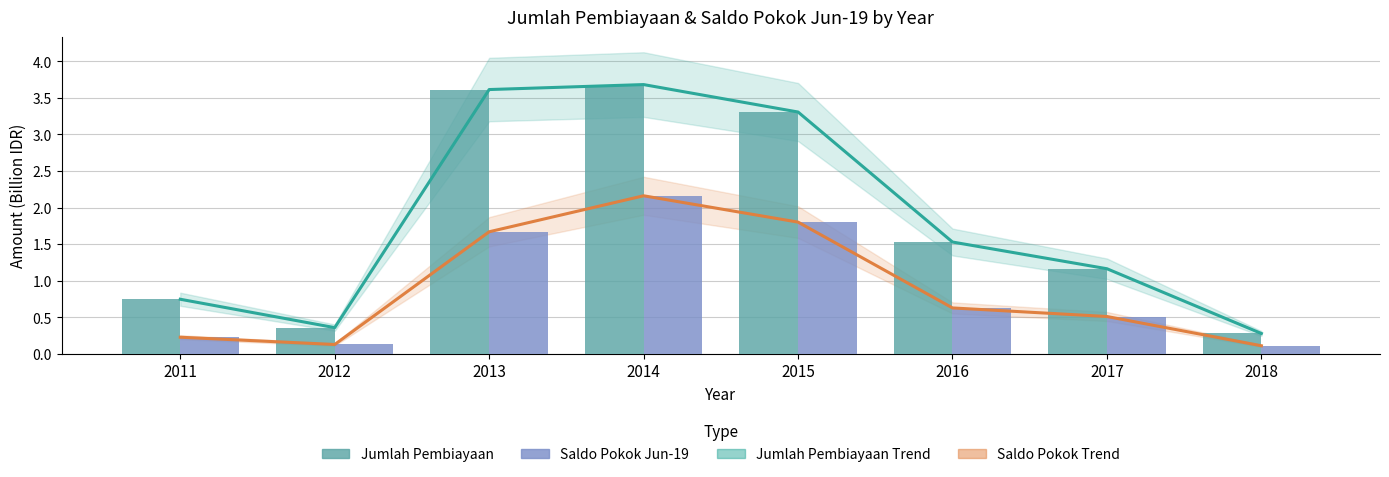

The value of Jumlah Pembiayaan Trend at 2012 is 0.1. True or false?

False